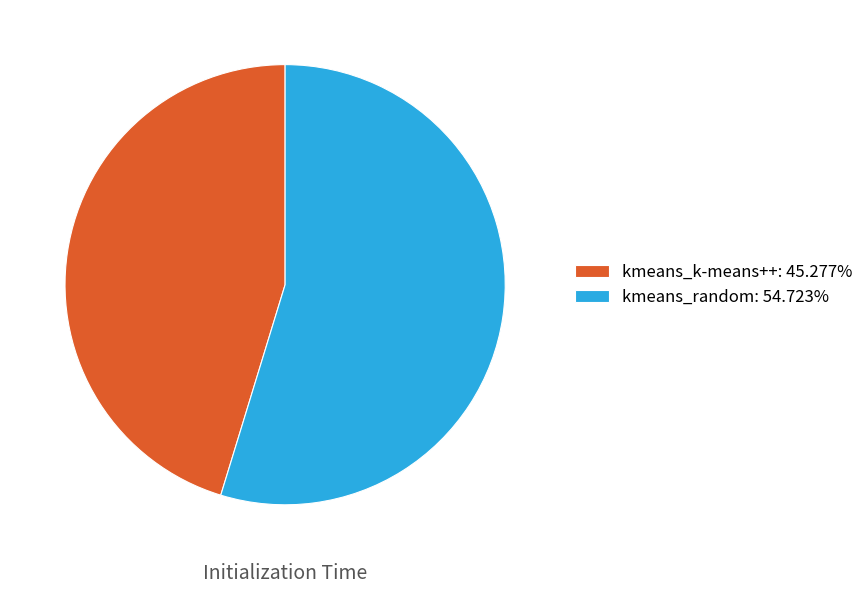

Count the number of slices in the pie.

2